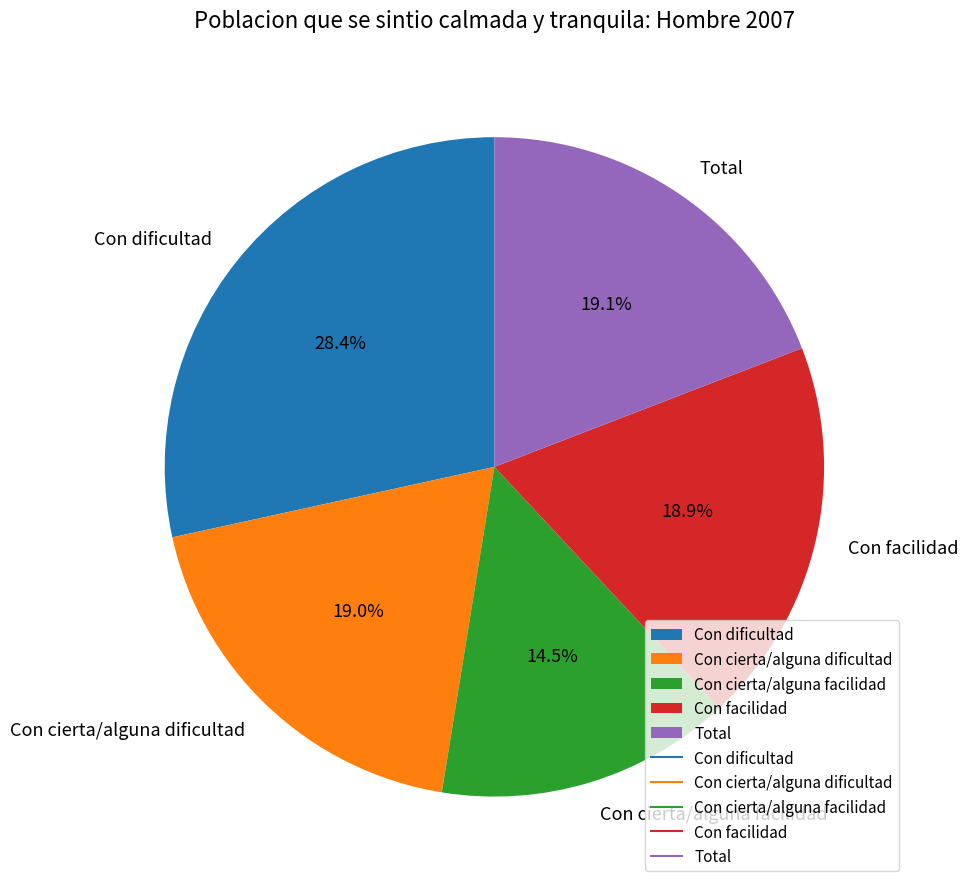

Is it true that Con cierta/alguna dificultad is 19% of the pie?

True